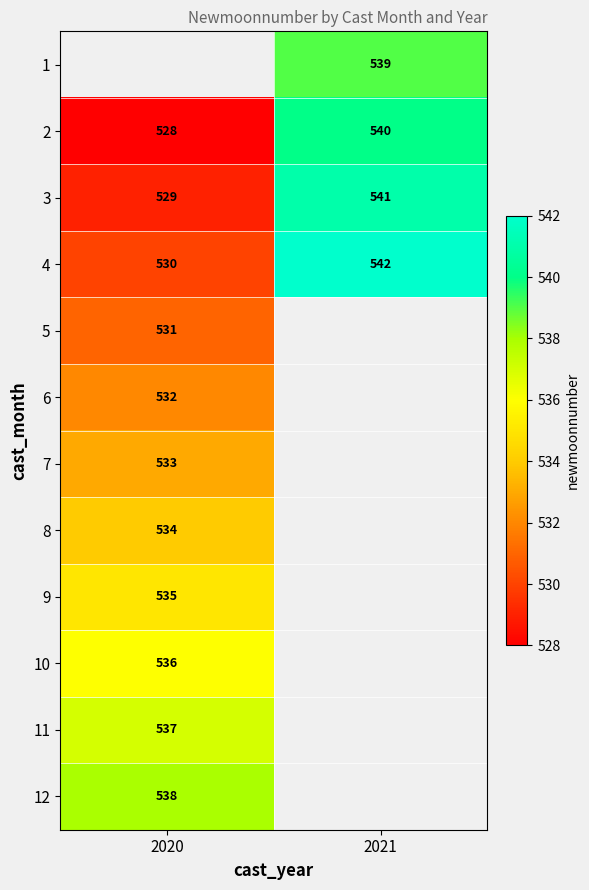

At which label does 4 reach its minimum?

2020